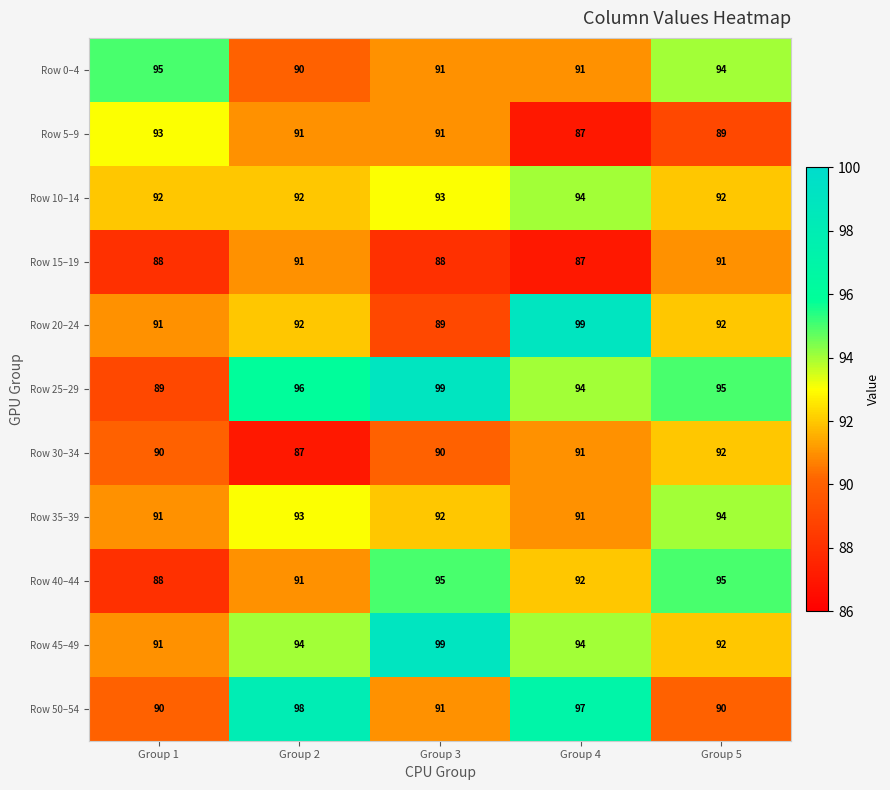

The Row 35–39 series shows 156 at Group 2. True or false?

False